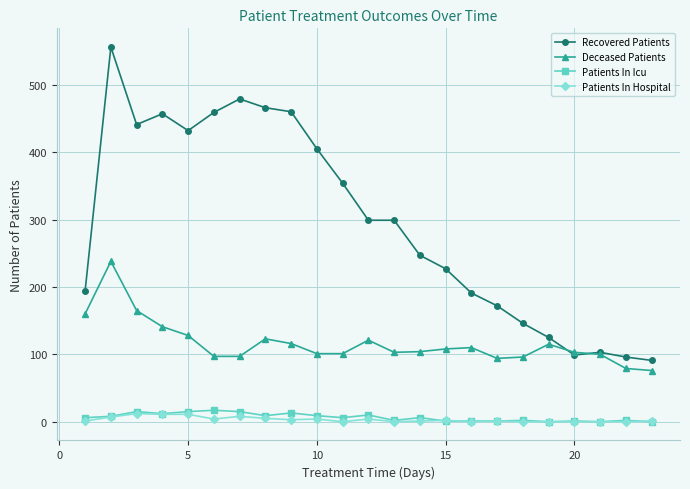

What is the value of the Recovered Patients point at the 14th from the left?

247